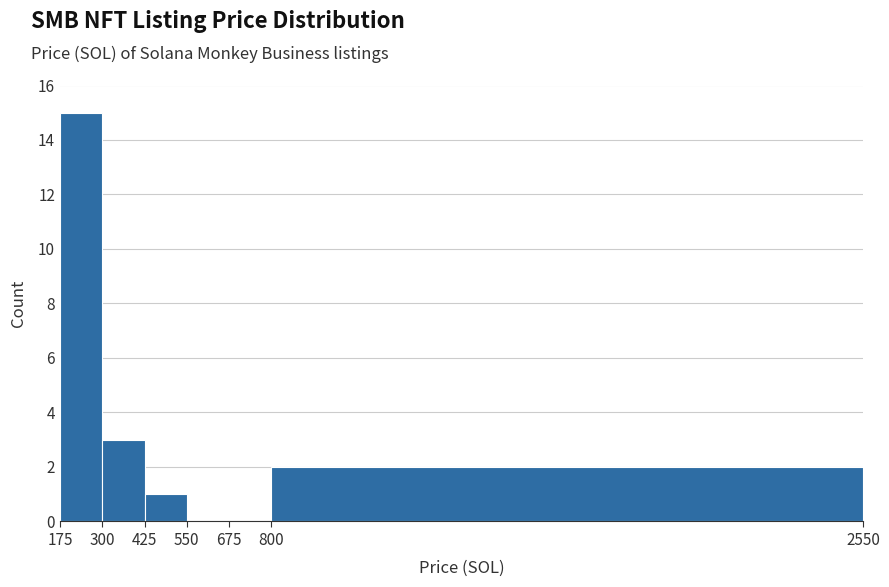

Which range on the x-axis has the tallest bar?

175 to 300